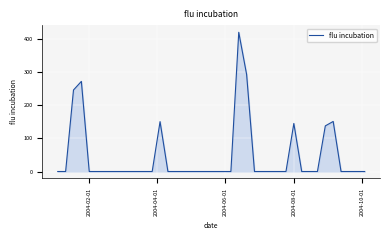

What is the difference between the maximum and minimum values?

419.5